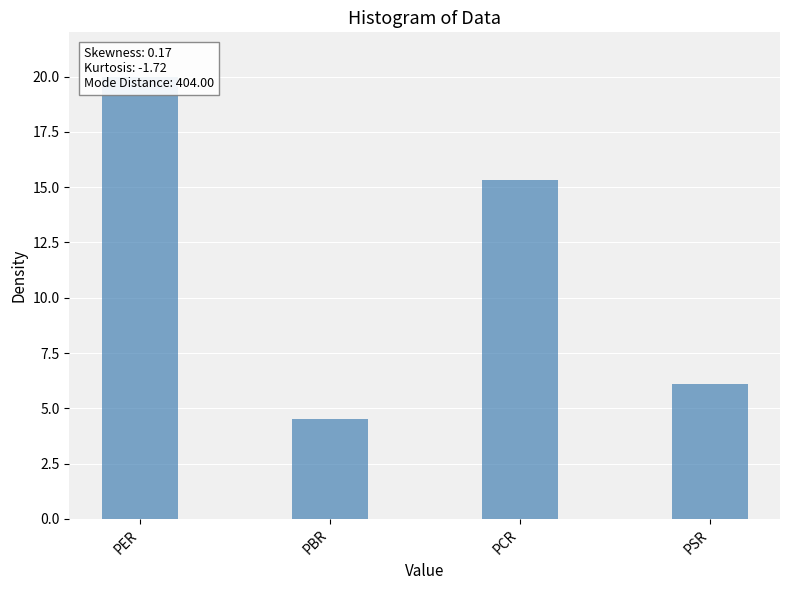

Reading right to left, what are all the values shown in this chart?

PSR=6.1	PCR=15.3	PBR=4.5	PER=20.0